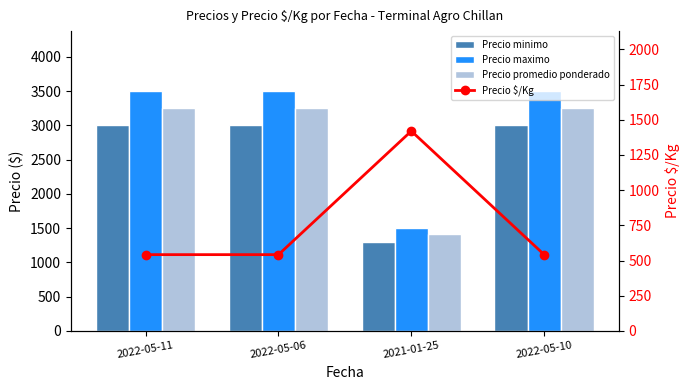

What is the average value of the Precio $/Kg series?

762